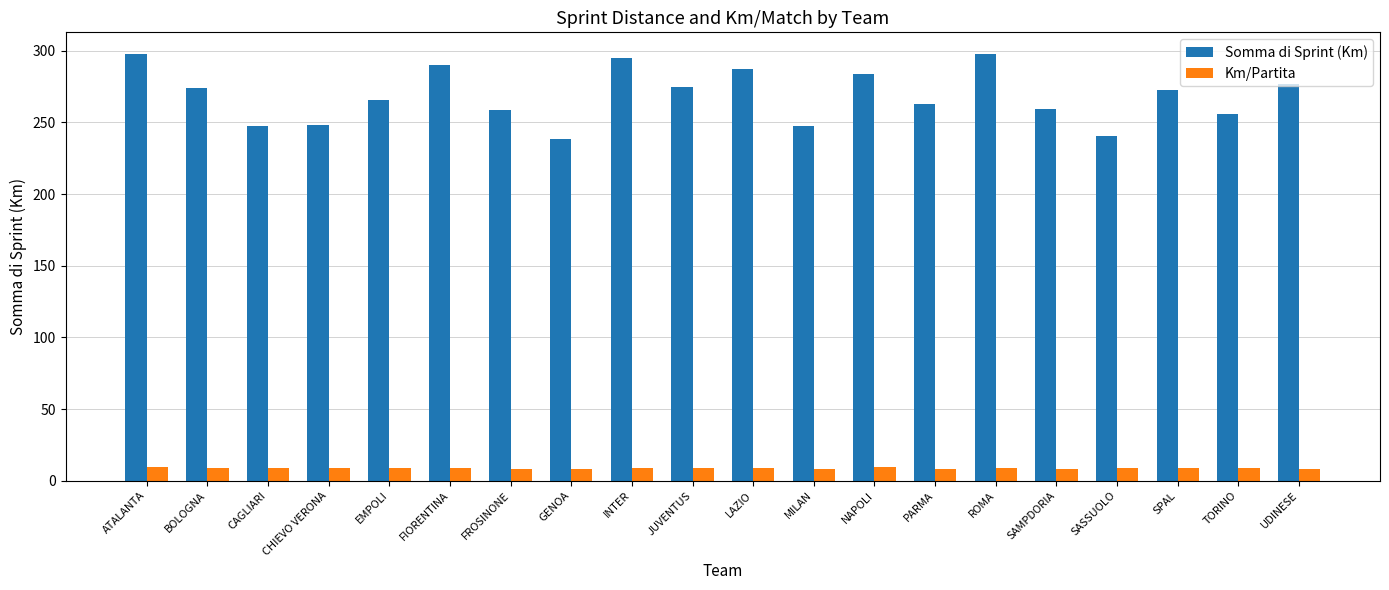

What is the minimum value for Somma di Sprint (Km)?

238.6